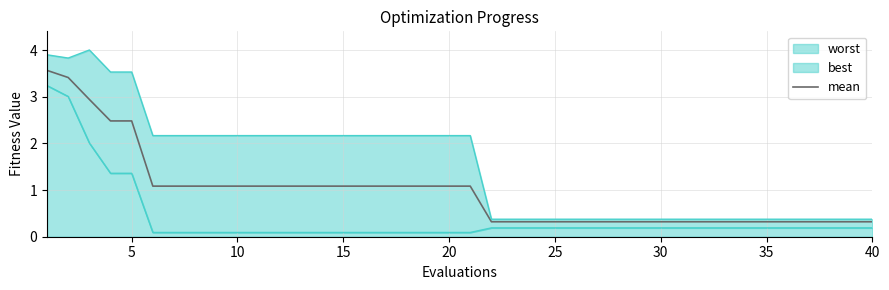

True or false: there are more than 2 points higher than both neighbors.

False